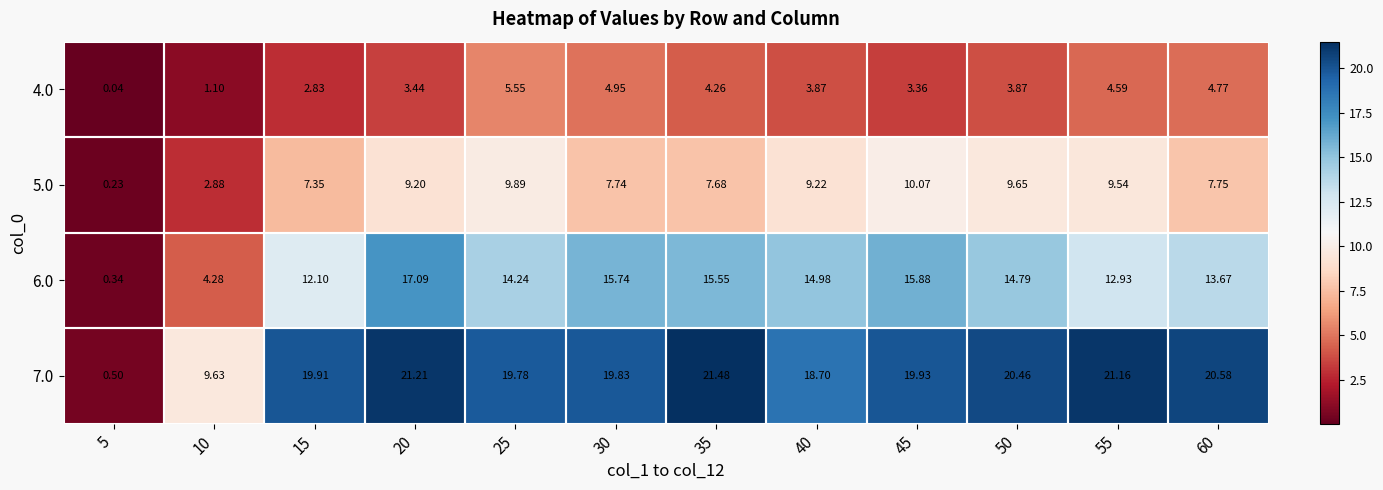

How many series are shown in this chart?

4